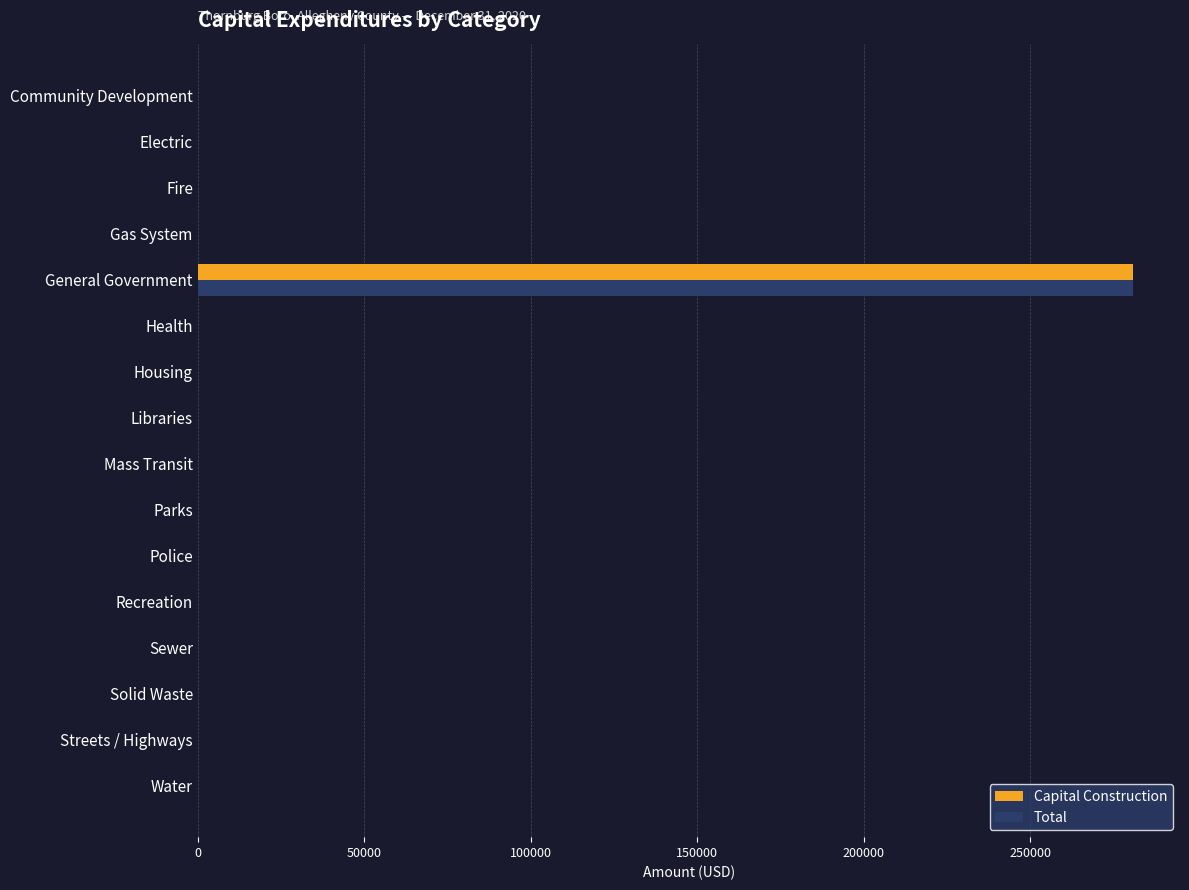

True or false: Total has a value of 0 at Solid Waste.

True